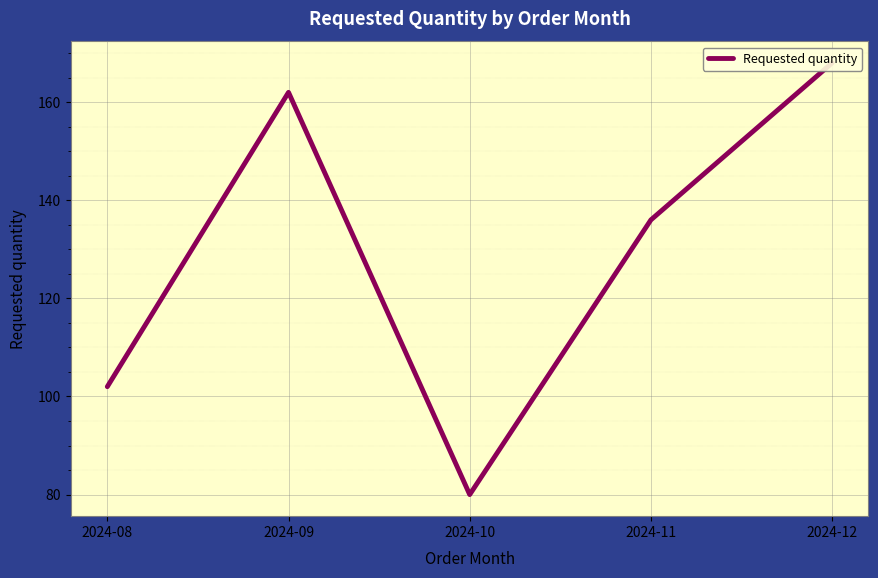

True or false: there are more than 1 points higher than both neighbors.

False